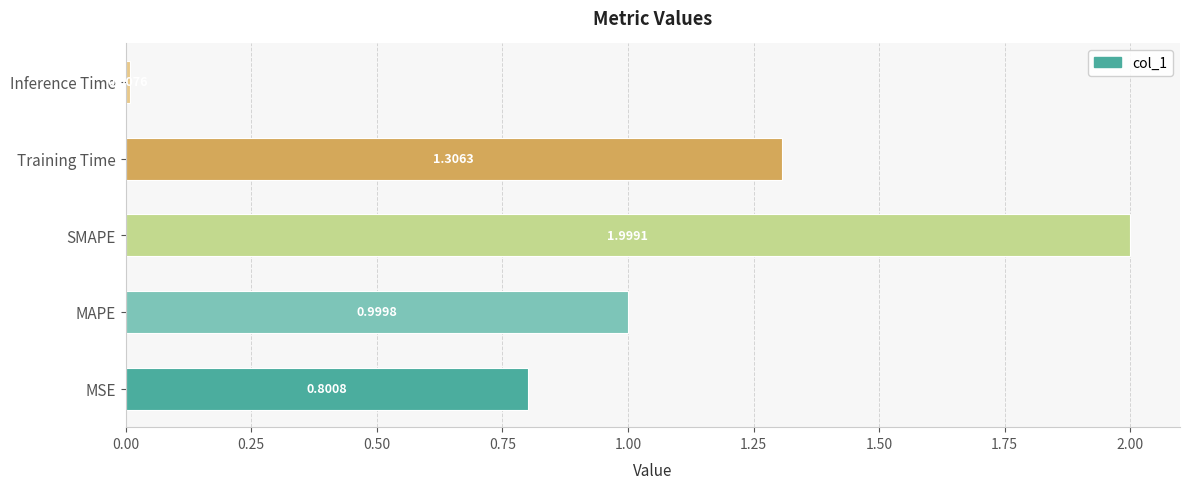

What is the change in value from MAPE to SMAPE?

+1.0